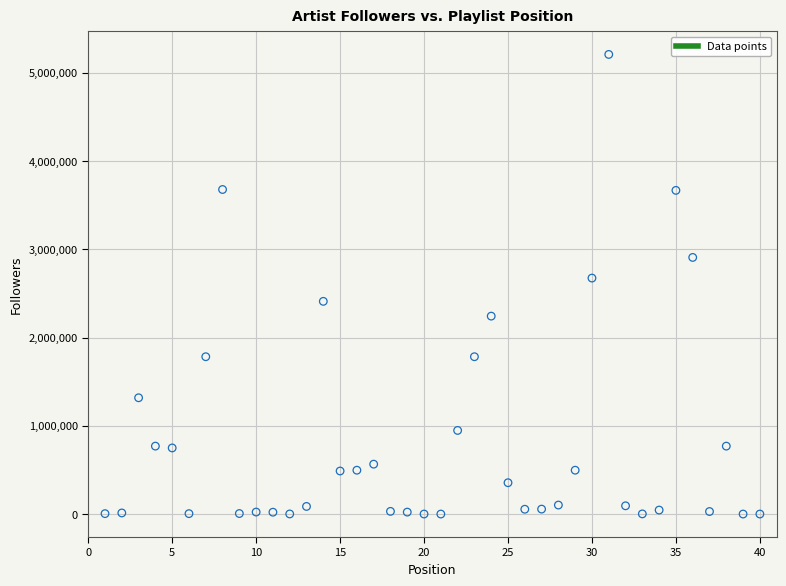

What is the range of Y values (max minus min)?

5207438